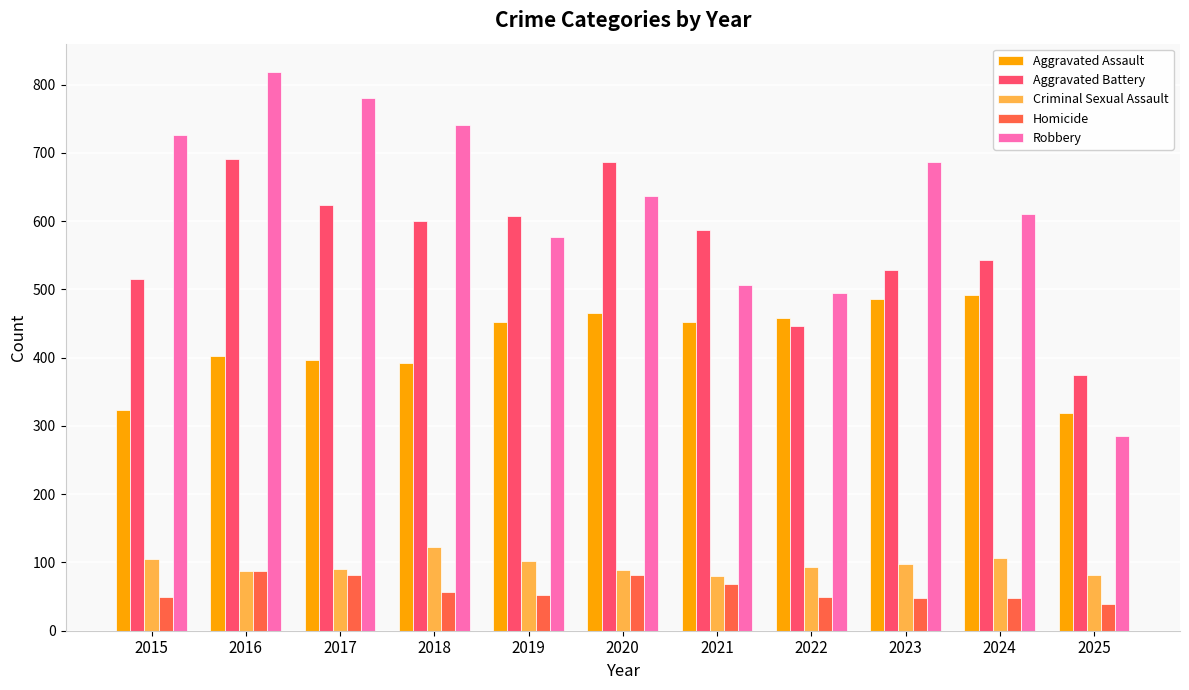

What is the total value across all series at 2016?

2086